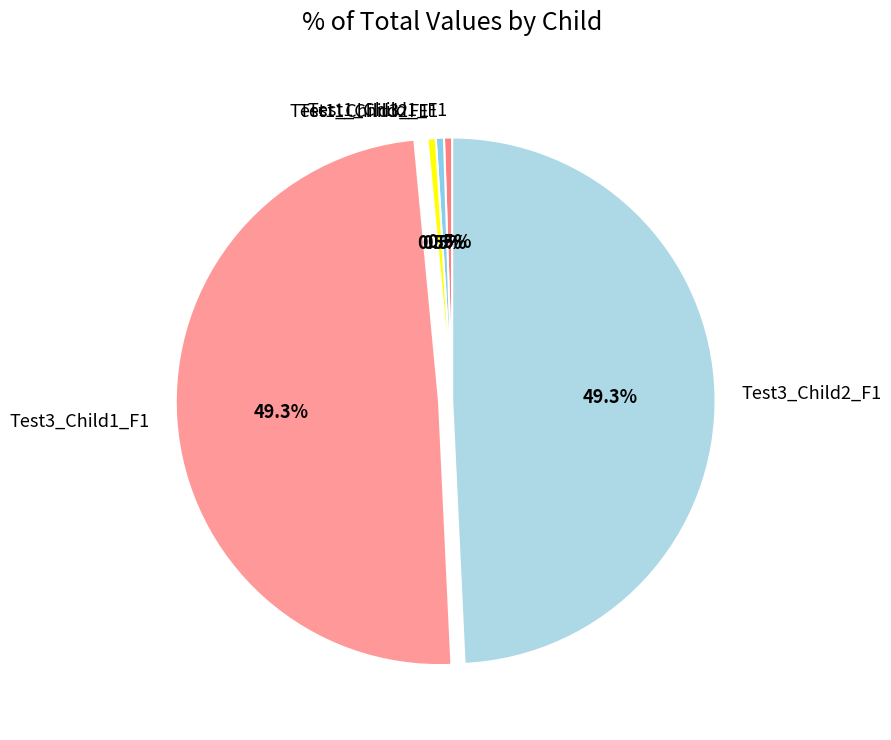

To the nearest percent, what is the difference between the Test3_Child2_F1 and Test1_Child1_F1 slice percentages?

49%